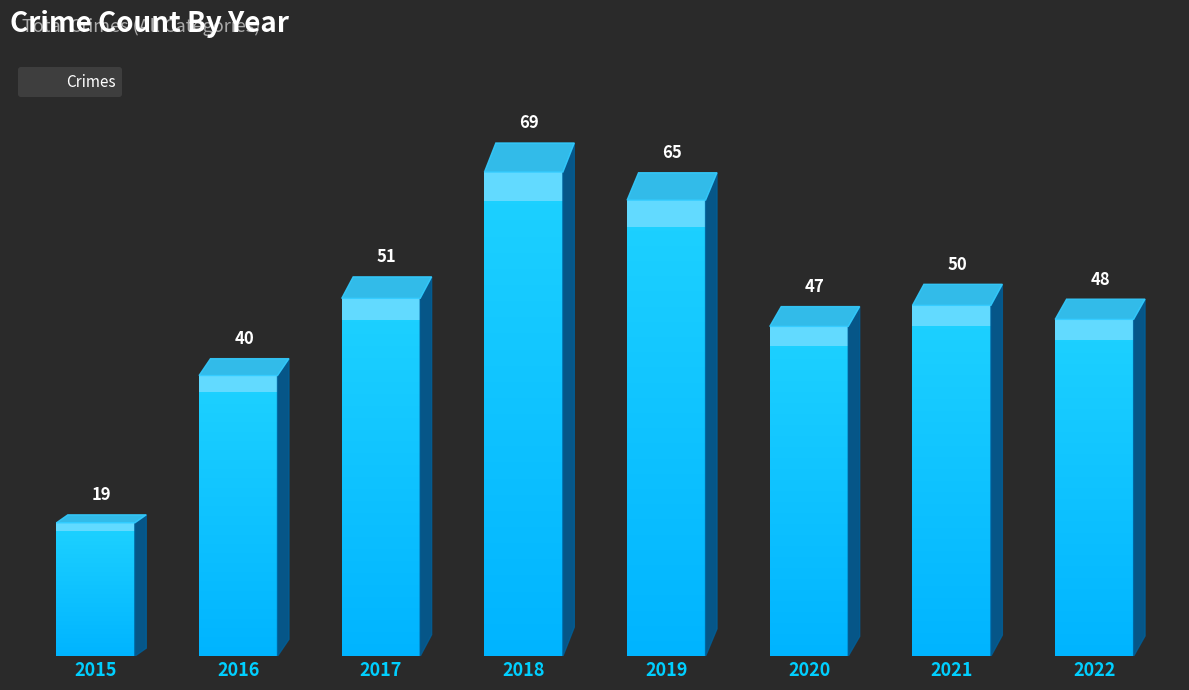

What is the change in value from 2016 to 2022?

+8